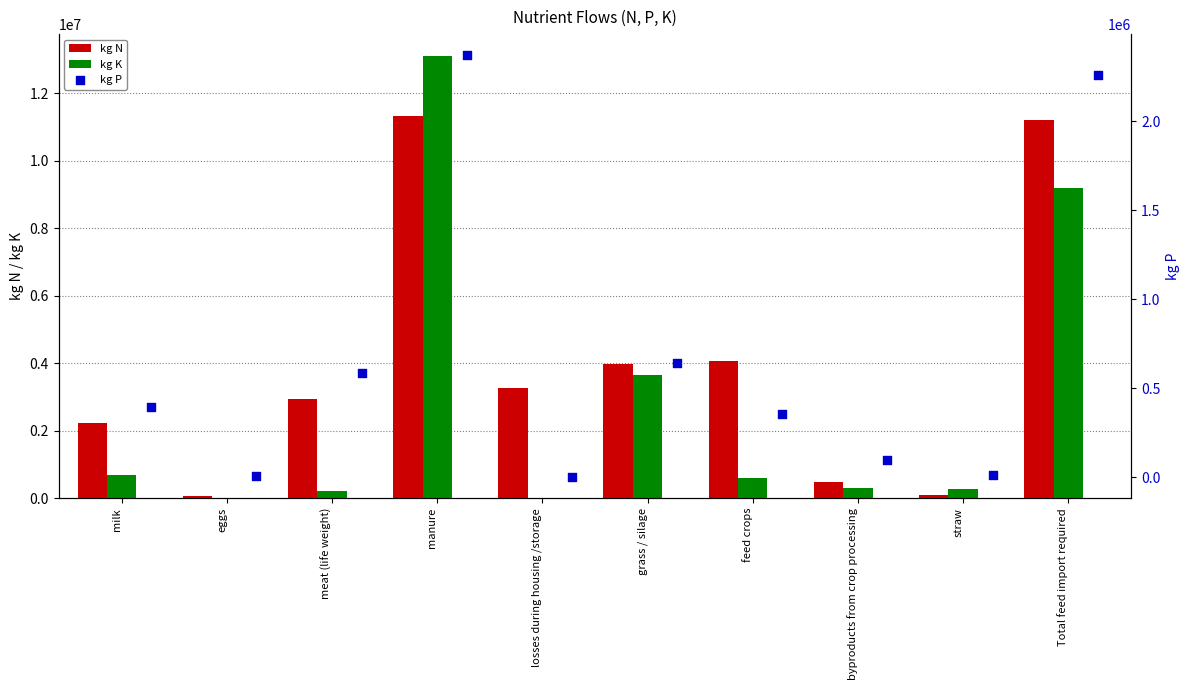

Which series contains the lowest Y value?

kg K